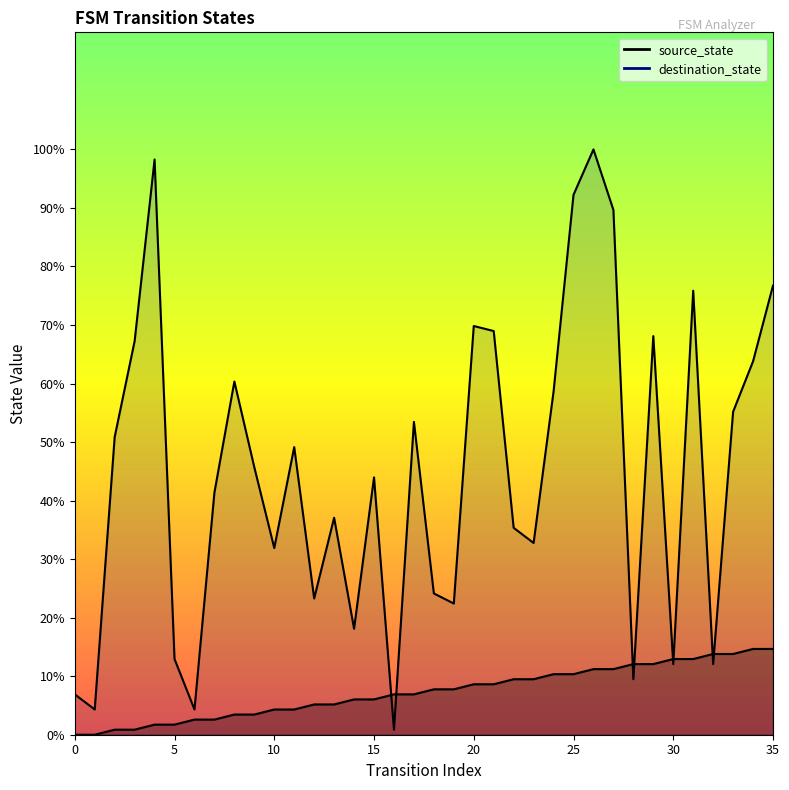

What is the difference between the highest and lowest values at 1?

4.3